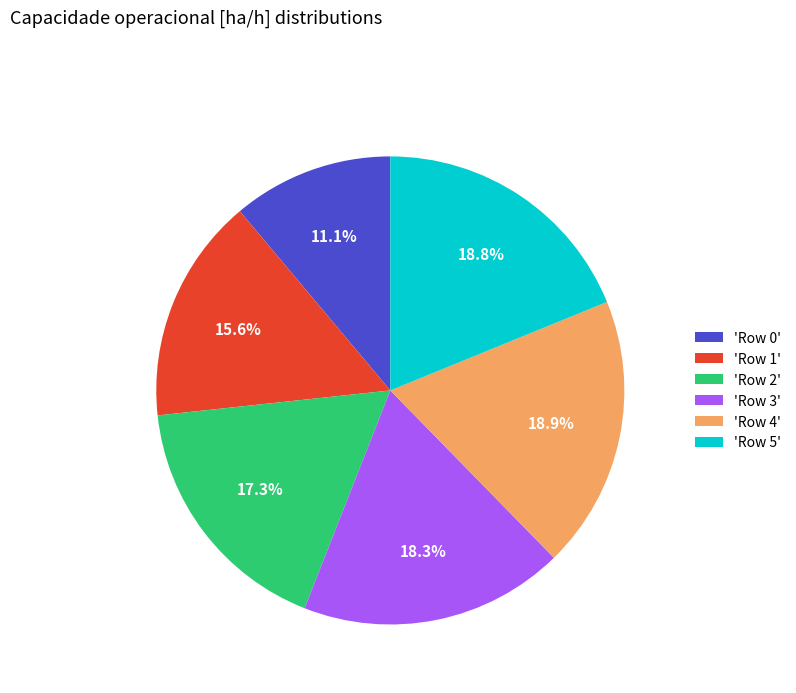

Does any single category account for the majority?

No